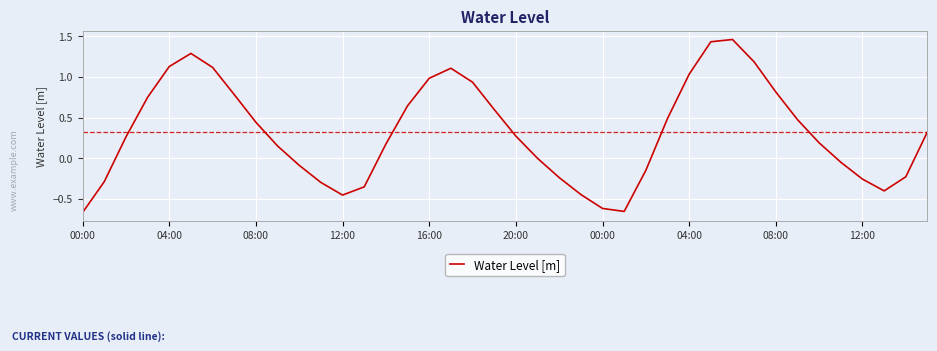

What is the difference between the maximum and minimum values?

2.1